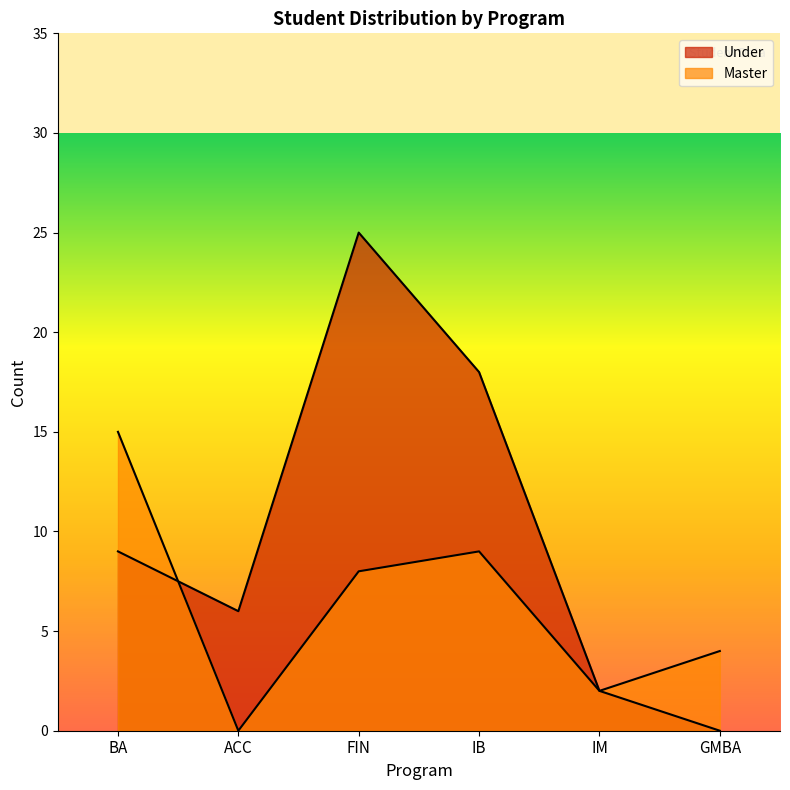

How many intersections are there between Master and Under?

1